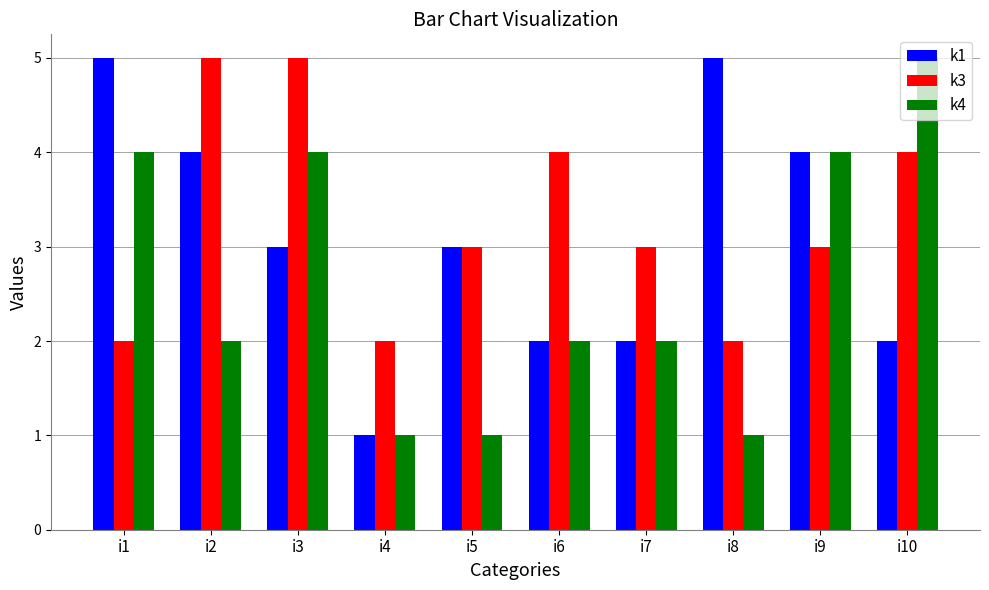

What are all the series names shown in the legend?

k1, k3, k4